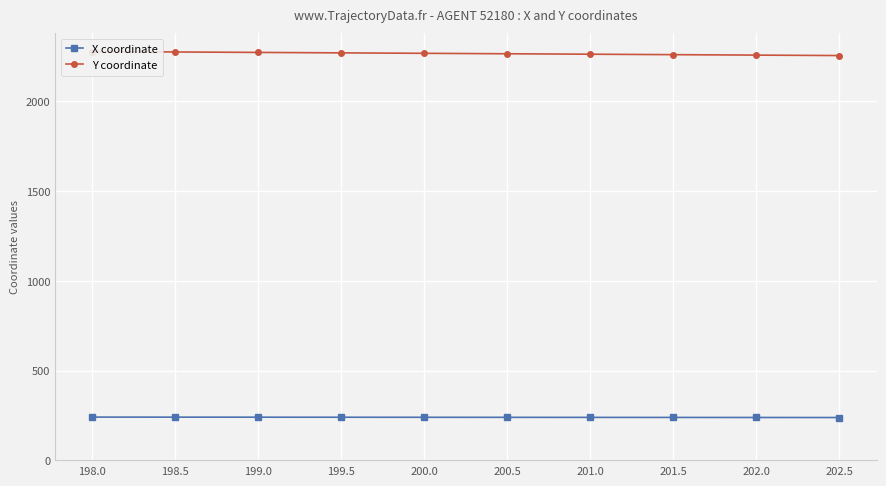

True or false: X coordinate and Y coordinate cross at least once.

False